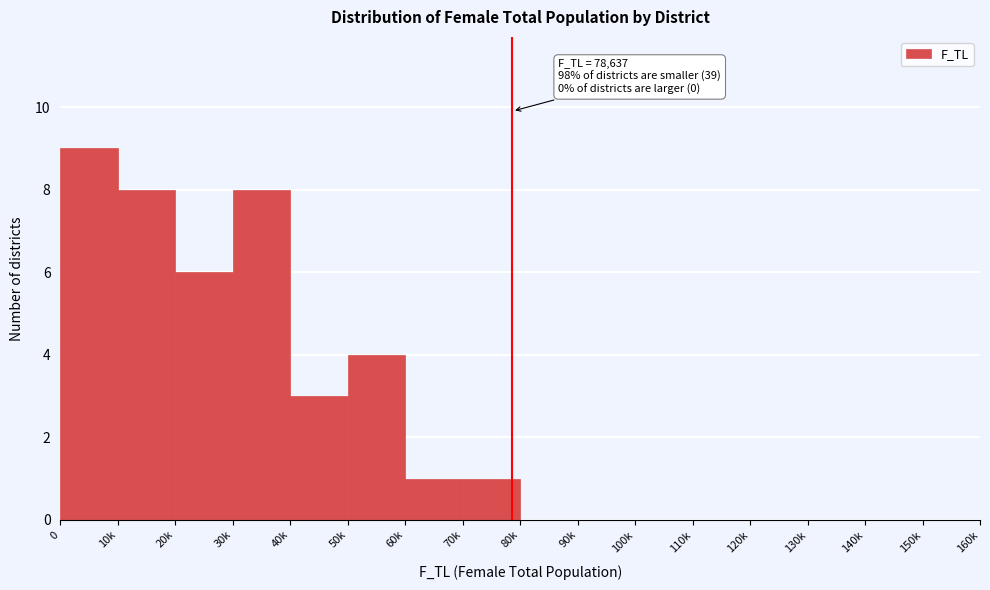

Reading left to right, extract all data points from this chart.

0=9	10k=8	20k=6	30k=8	40k=3	50k=4	60k=1	70k=1	80k=0	90k=0	100k=0	110k=0	120k=0	130k=0	140k=0	150k=0